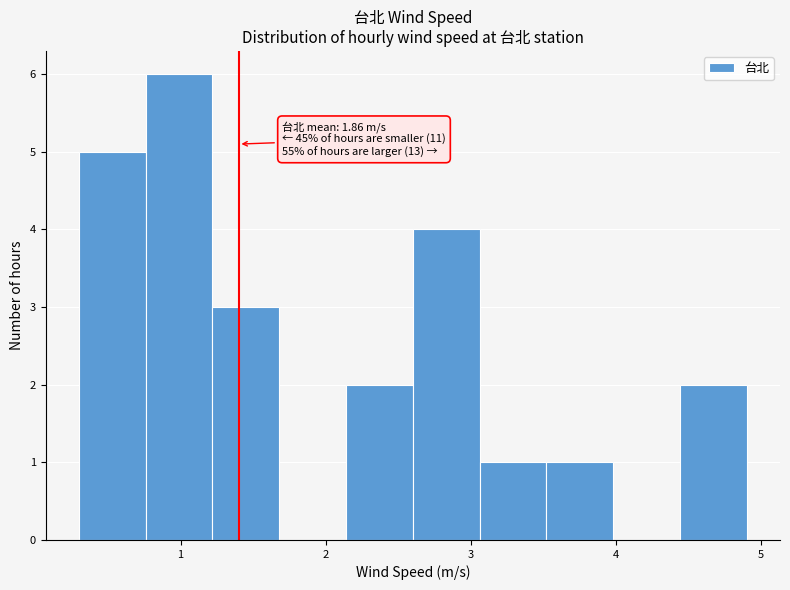

Over which range of the x-axis is the bar tallest?

0.76 to 1.22